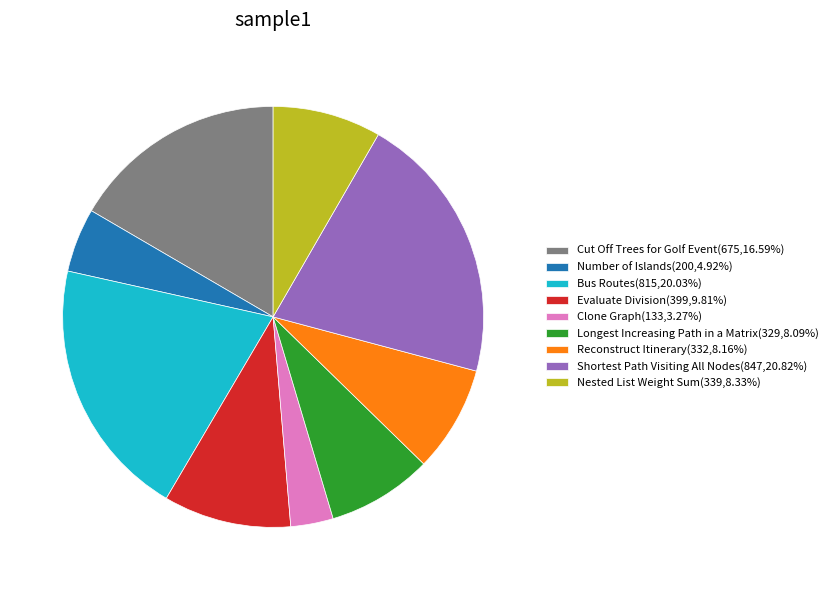

What is the ratio of the value at Bus Routes(815,20.03%) to the value at Longest Increasing Path in a Matrix(329,8.09%)?

2.5